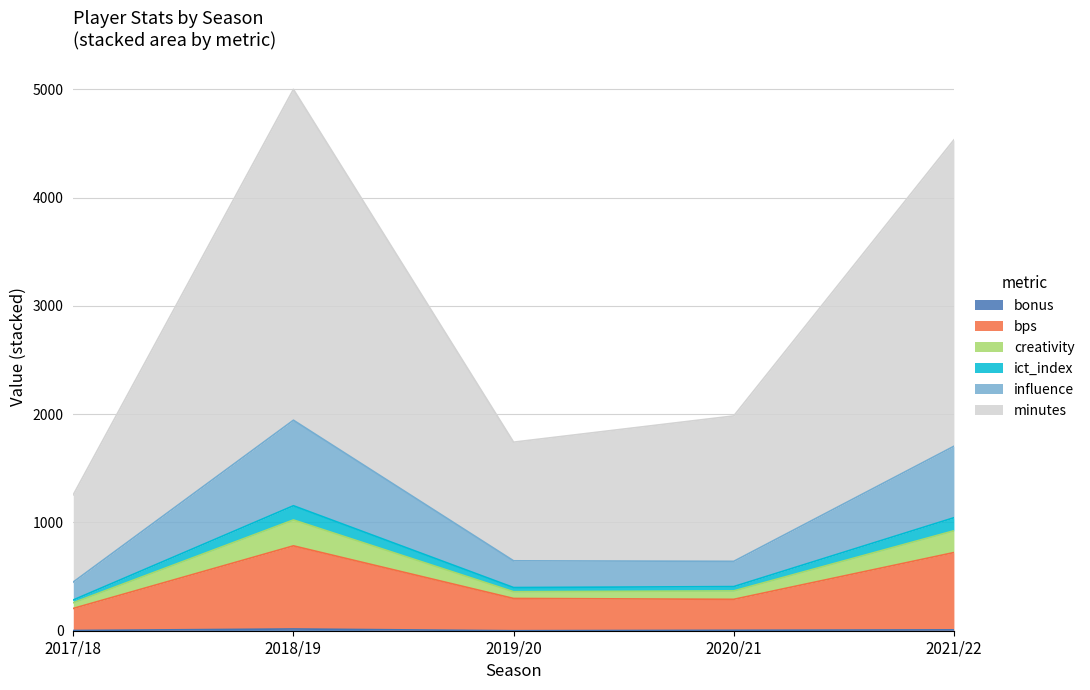

Which series changed the most between 2020/21 and 2021/22?

minutes